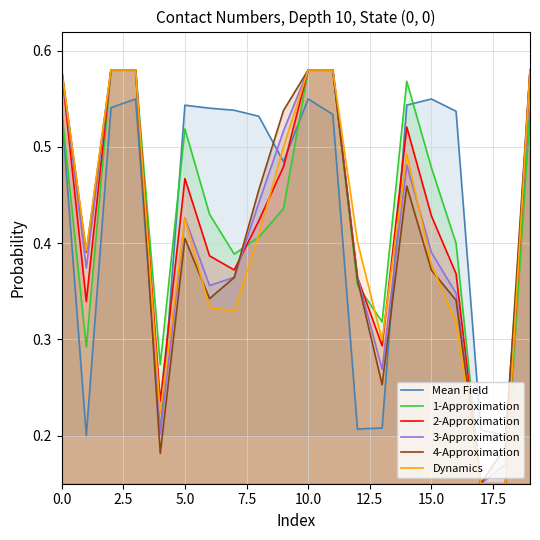

Reading left to right, extract all data points from this chart.

Mean Field: 0.5	0.2	0.5	0.5	0.2	0.5	0.5	0.5	0.5	0.5	0.6	0.5	0.2	0.2	0.5	0.5	0.5	0.2	0.2	0.5
1-Approximation: 0.5	0.3	0.6	0.6	0.3	0.5	0.4	0.4	0.4	0.4	0.6	0.6	0.4	0.3	0.6	0.5	0.4	0.1	0.1	0.5
2-Approximation: 0.6	0.3	0.6	0.6	0.2	0.5	0.4	0.4	0.4	0.5	0.6	0.6	0.4	0.3	0.5	0.4	0.4	0.1	0.1	0.6
3-Approximation: 0.6	0.4	0.6	0.6	0.2	0.4	0.4	0.4	0.4	0.5	0.6	0.6	0.4	0.3	0.5	0.4	0.3	0.1	0.2	0.6
4-Approximation: 0.6	0.4	0.6	0.6	0.2	0.4	0.3	0.4	0.5	0.5	0.6	0.6	0.4	0.3	0.5	0.4	0.3	0.1	0.2	0.6
Dynamics: 0.6	0.4	0.6	0.6	0.2	0.4	0.3	0.3	0.4	0.5	0.6	0.6	0.4	0.3	0.5	0.4	0.3	0.1	0.1	0.6